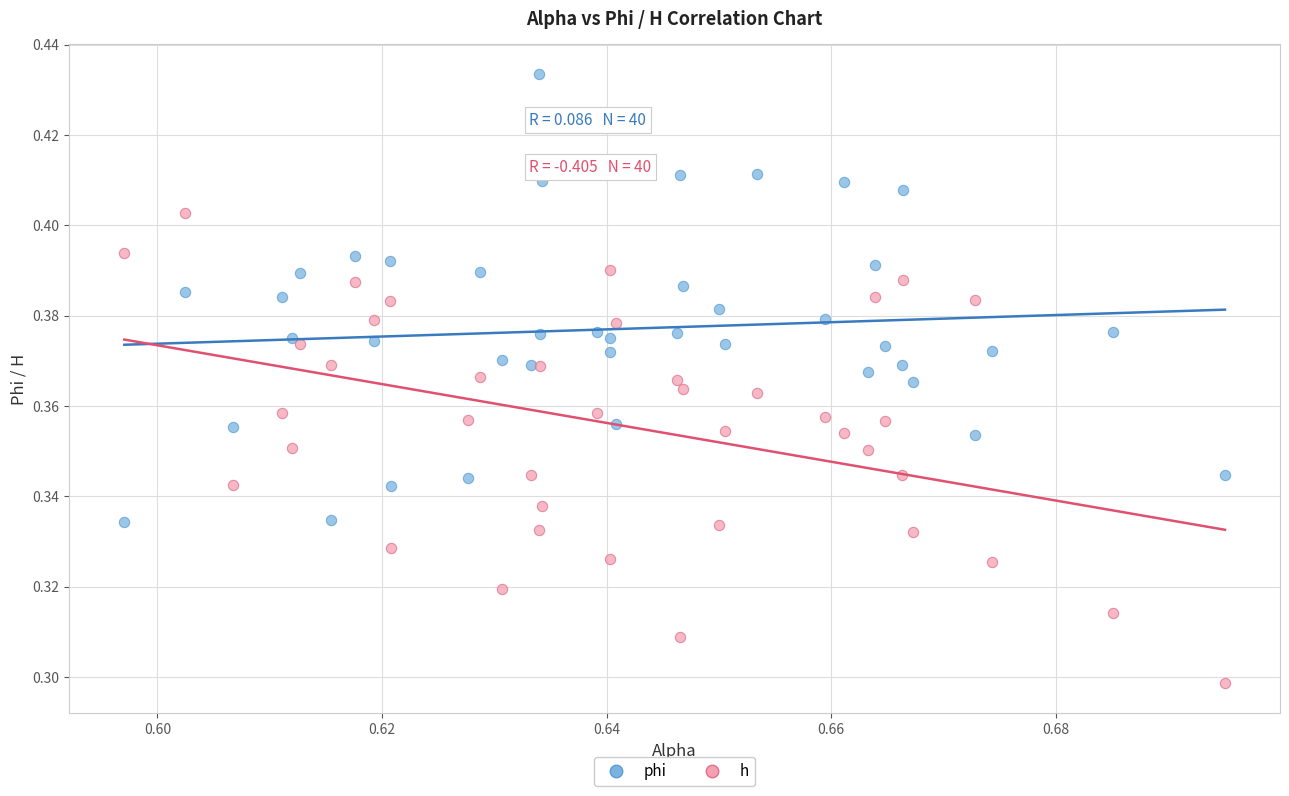

Which series reaches the minimum Y coordinate?

h